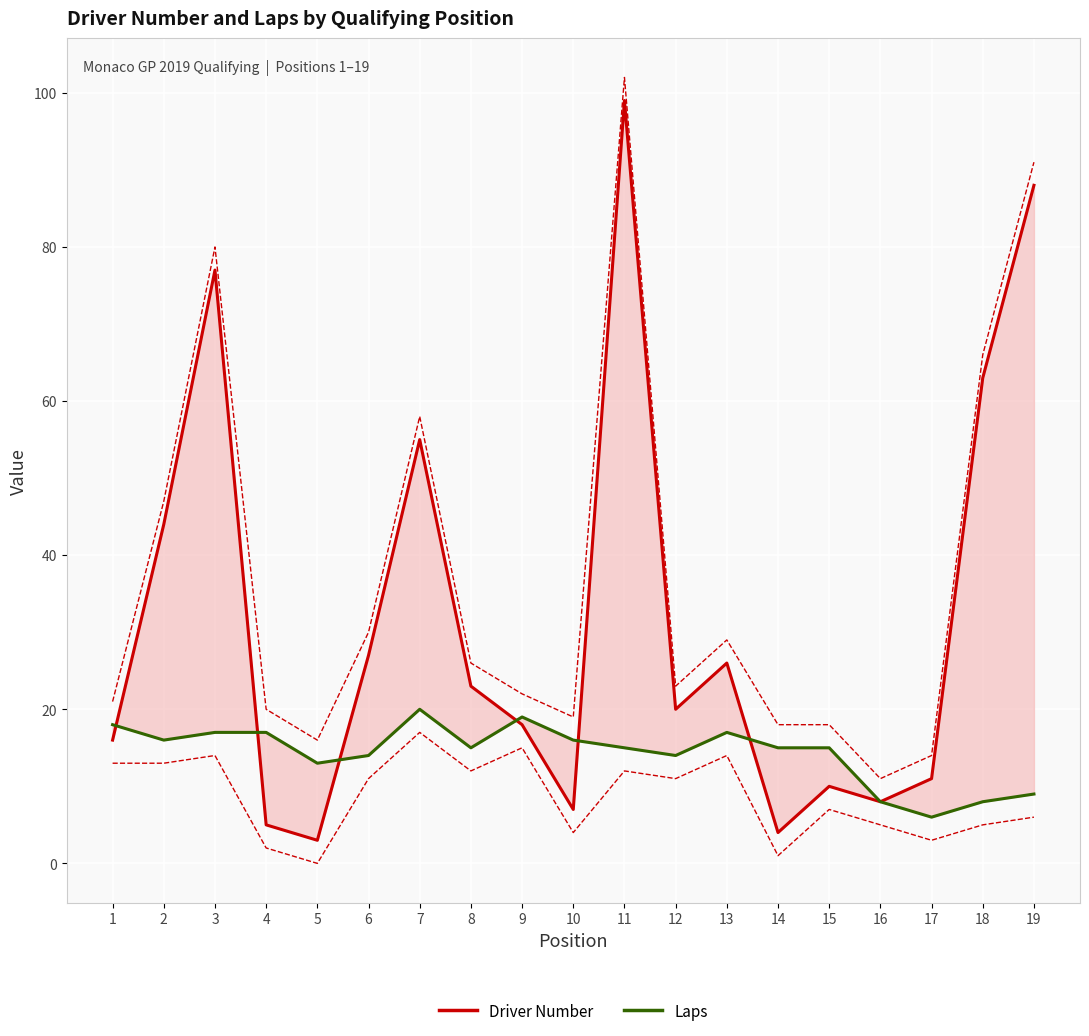

Is the value of Driver Number at 16 greater than the value of Laps at 8?

No